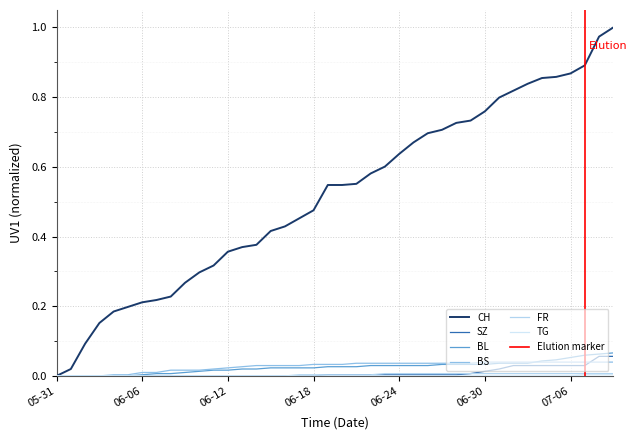

Between 2020-07-04 and 2020-05-31, which is larger?

2020-07-04